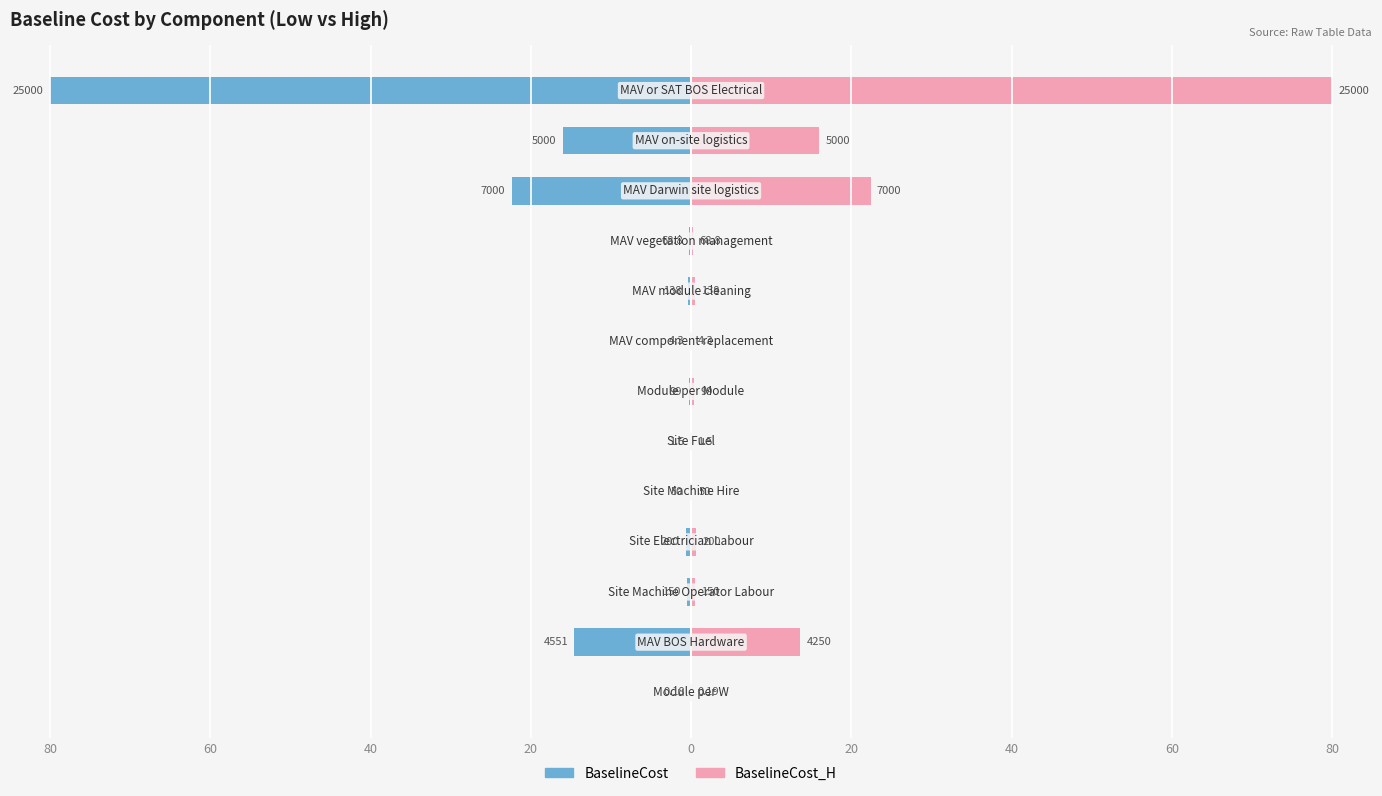

What are all the series names shown in the legend?

BaselineCost, BaselineCost_H